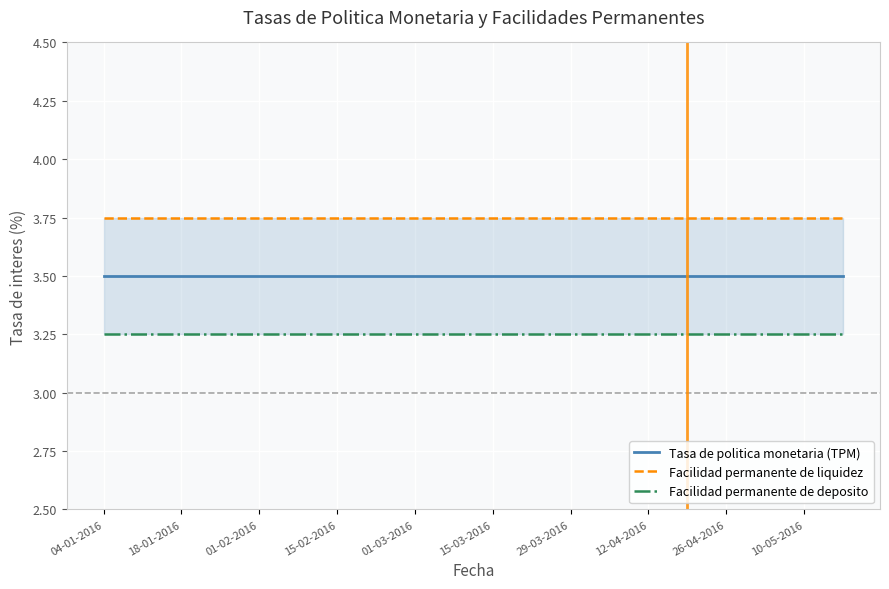

What is the average value of the Facilidad permanente de deposito series?

3.2